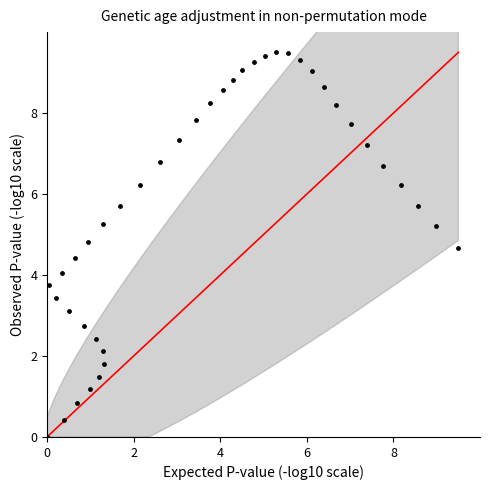

What is the range of Y values (max minus min)?

9.5